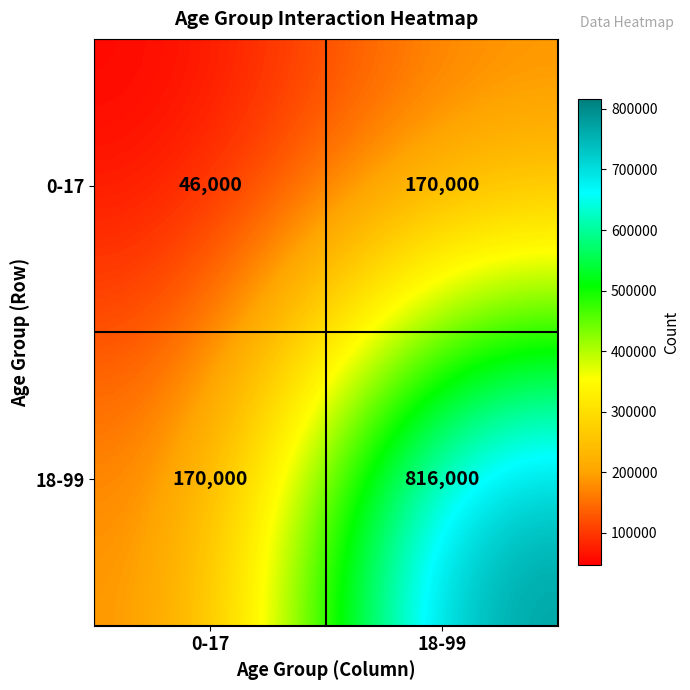

Which series has the largest total across all categories?

18-99